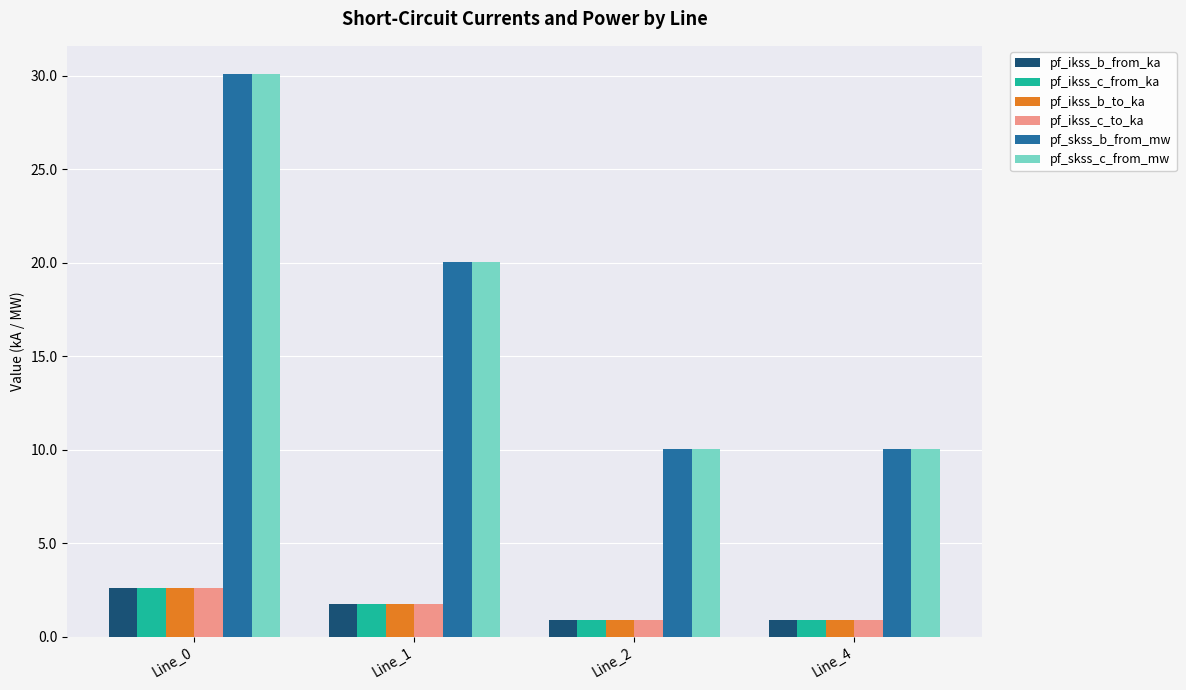

The pf_ikss_c_from_ka series shows 1.7 at Line_1. True or false?

True